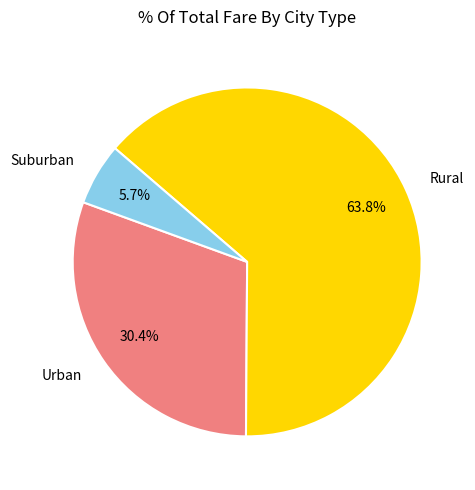

Is there any slice that represents more than half of the pie?

Yes